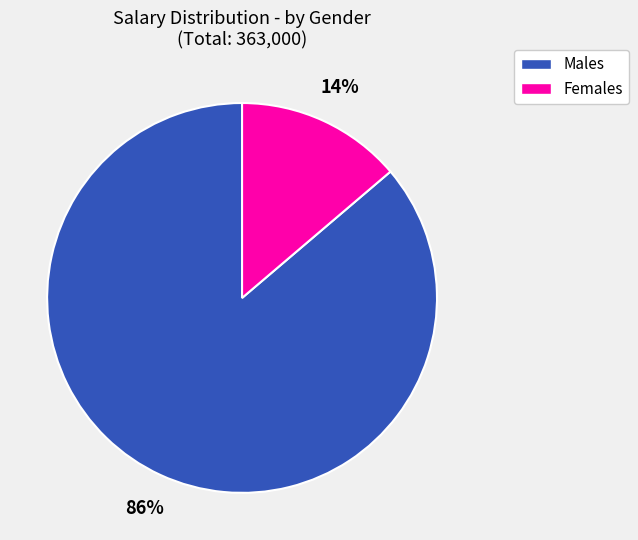

Which category has the biggest portion of the pie?

Males